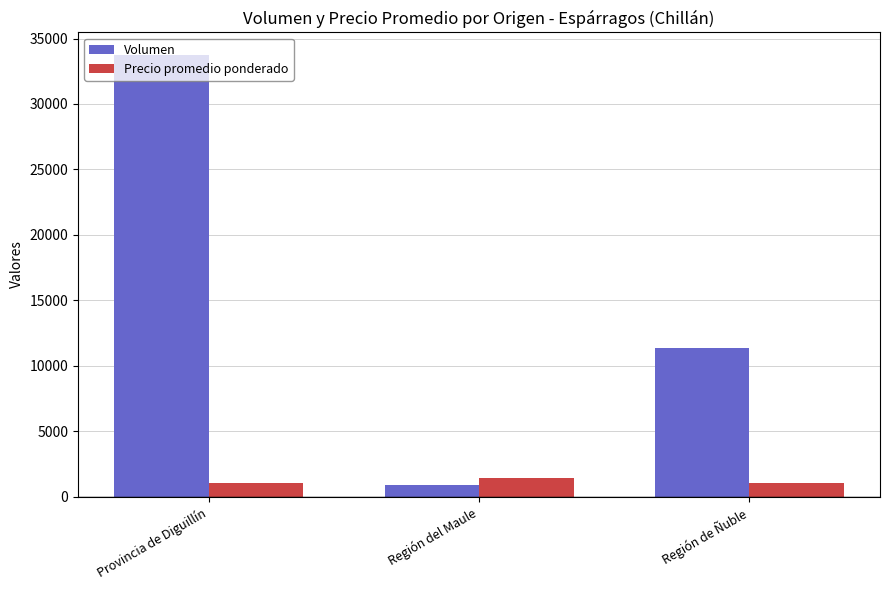

How many values in the Precio promedio ponderado series are below 1050?

1